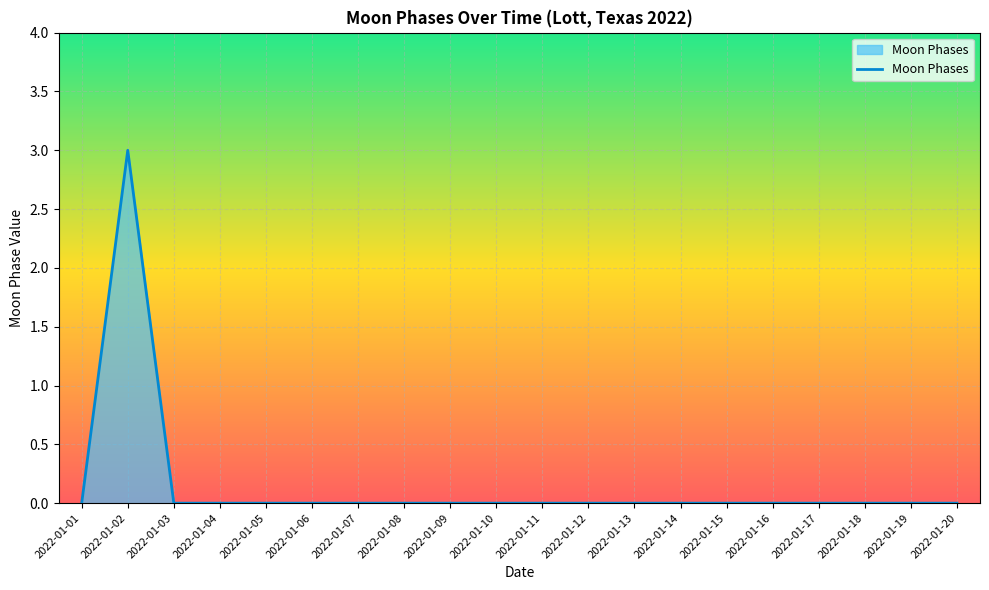

The value at 2022-01-12 is -2. True or false?

False